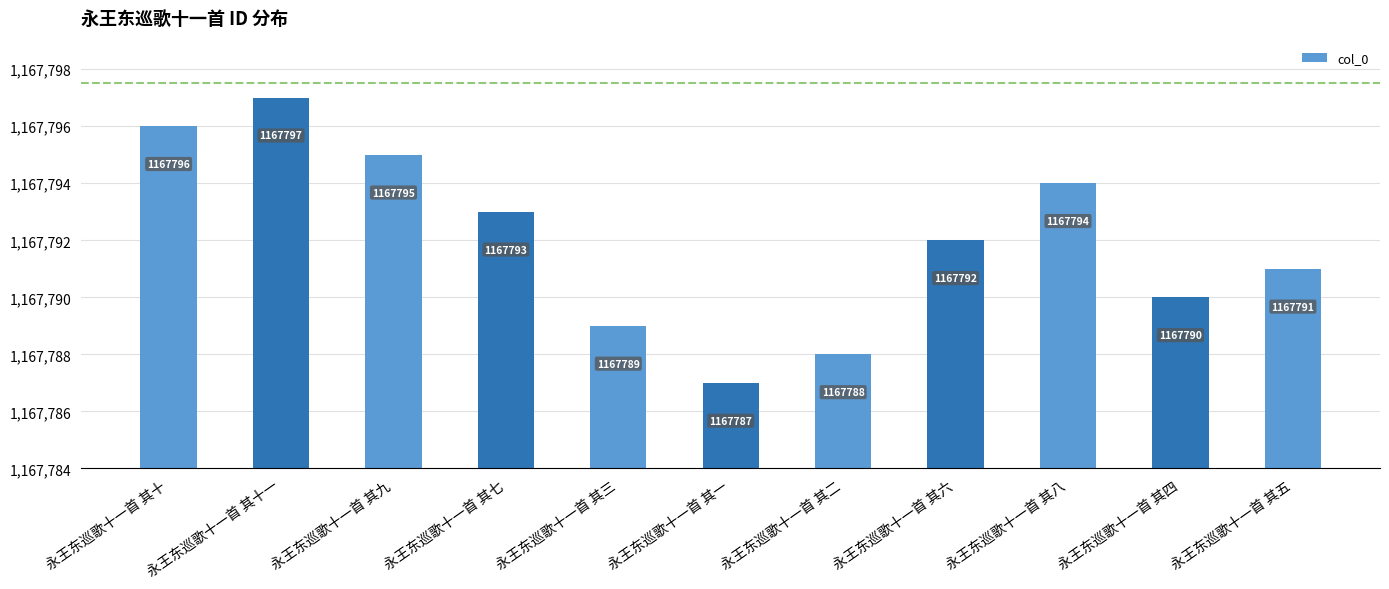

Where does the data first go above 1167792?

永王东巡歌十一首 其十